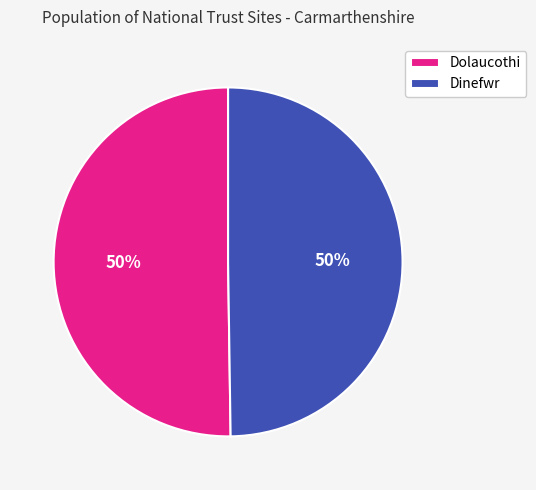

Is the sum of Dolaucothi and Dinefwr greater than half?

Yes